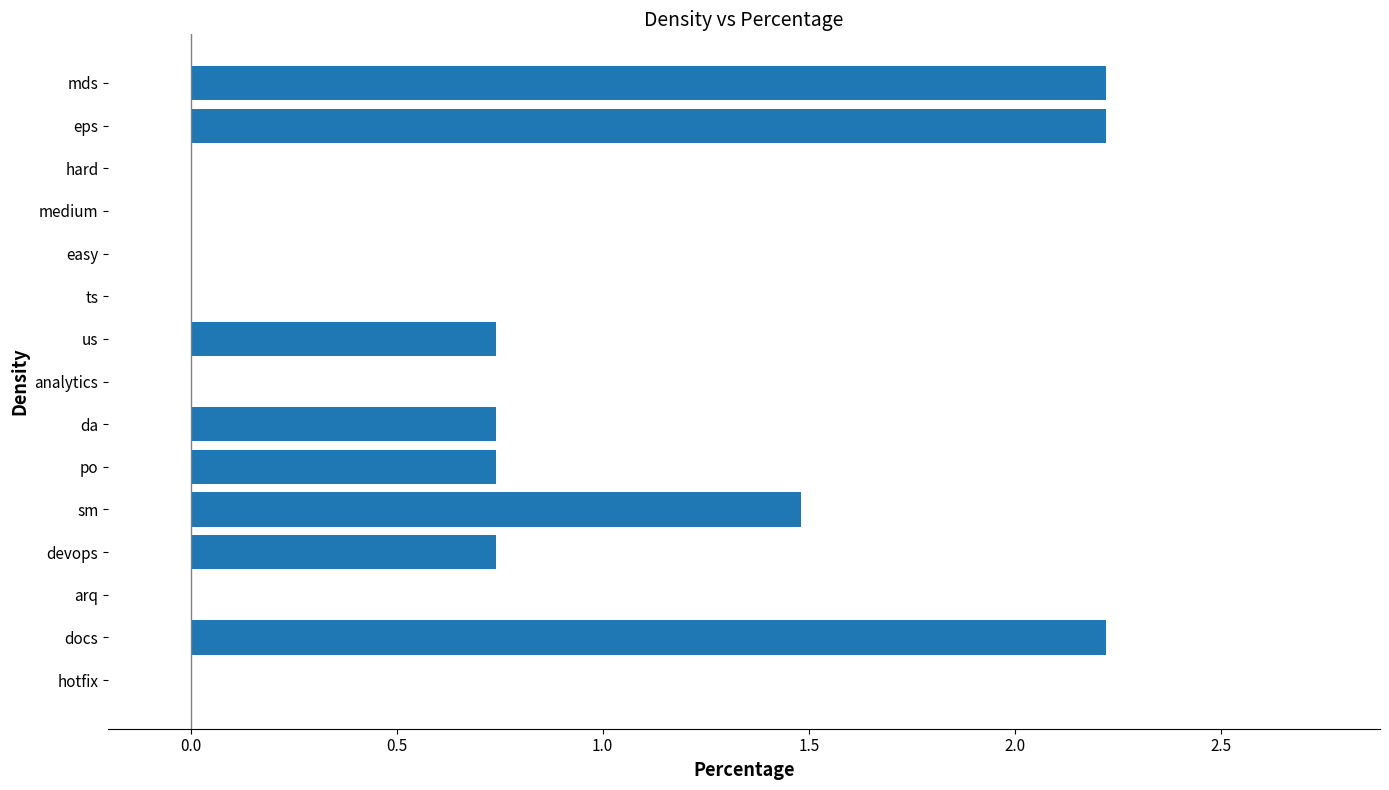

The chart shows a value of 1.5 at sm. True or false?

True